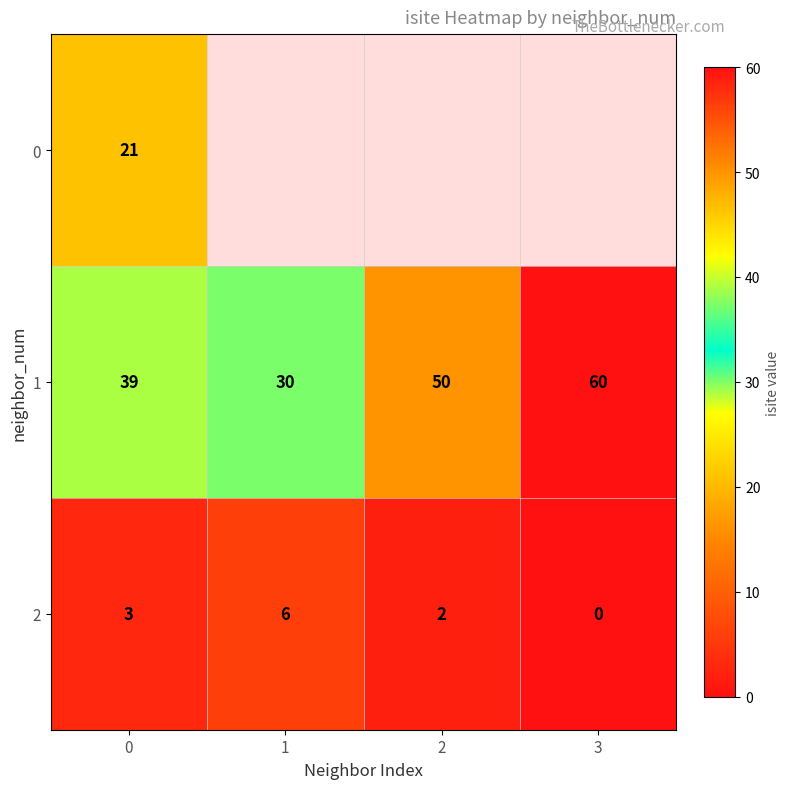

At which label does 1 reach its minimum?

1